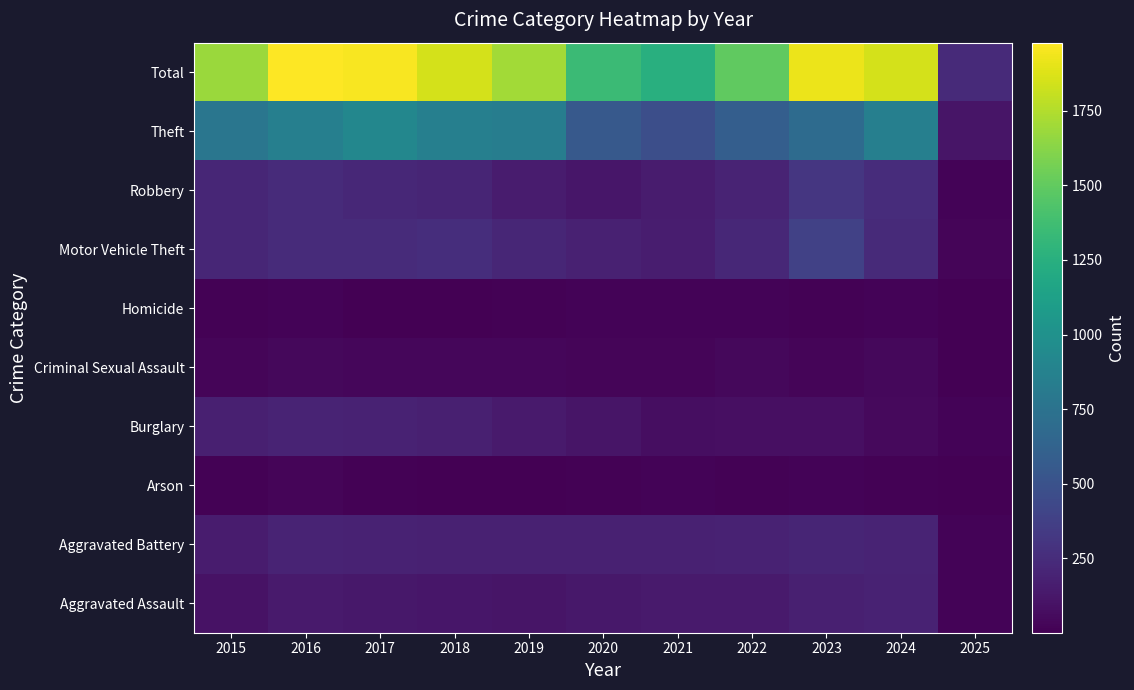

What is the greatest value displayed?

1978